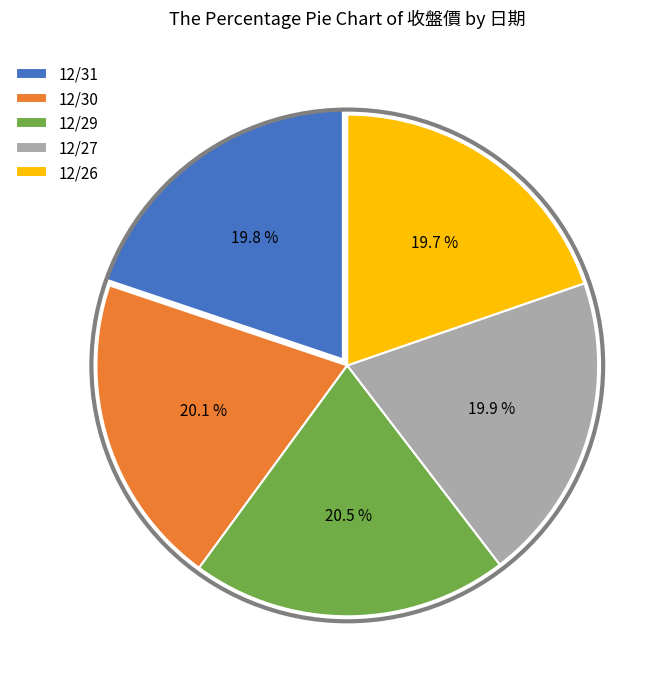

Count the number of slices in the pie.

5